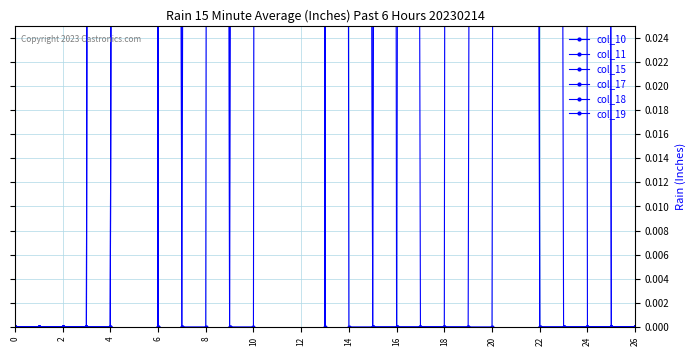

Where is col_10 nearest to the value 1?

23